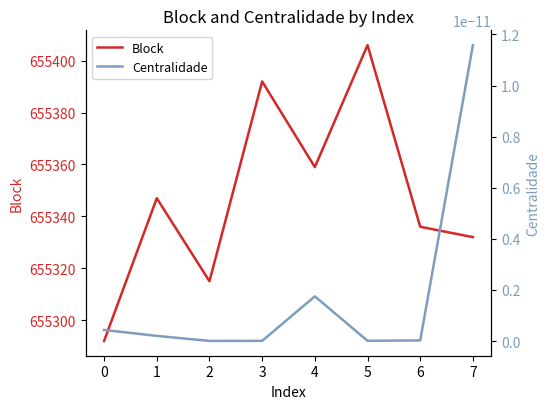

What is the value of the Block point at the 7th from the left?

655336.0